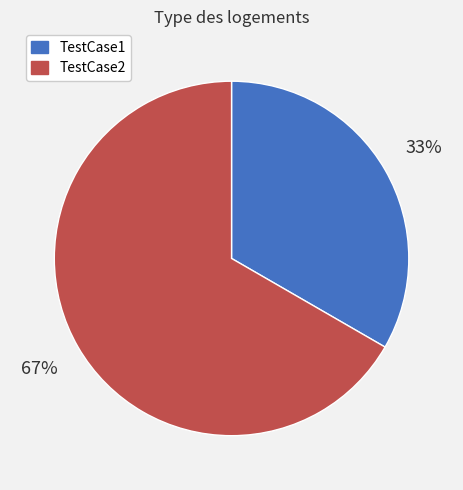

How many segments does this pie chart have?

2